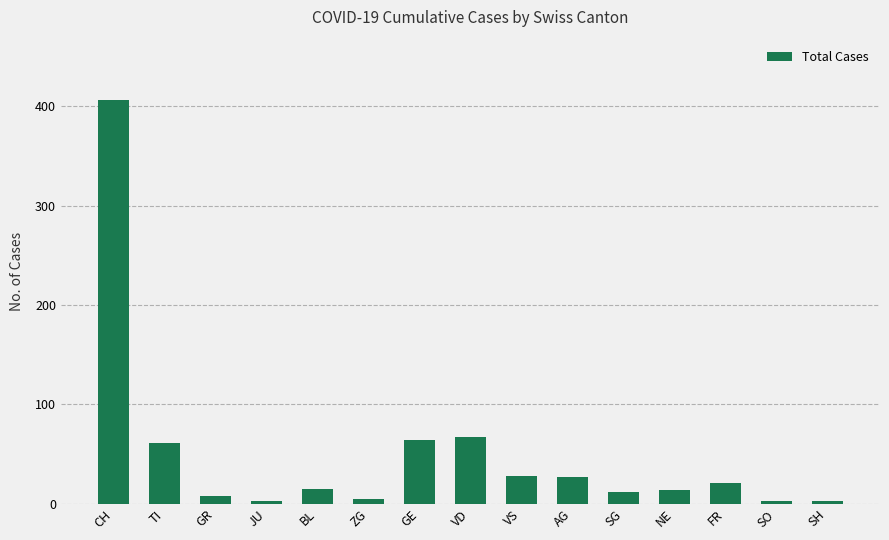

What is the difference between the values at SG and JU?

9